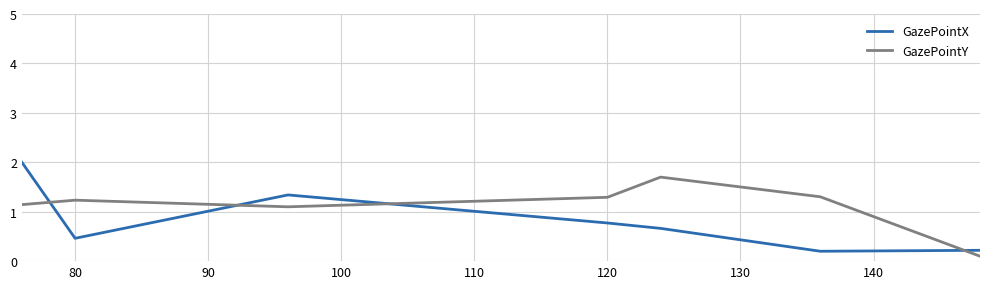

List the series in order of their peak value, highest first.

GazePointX, GazePointY